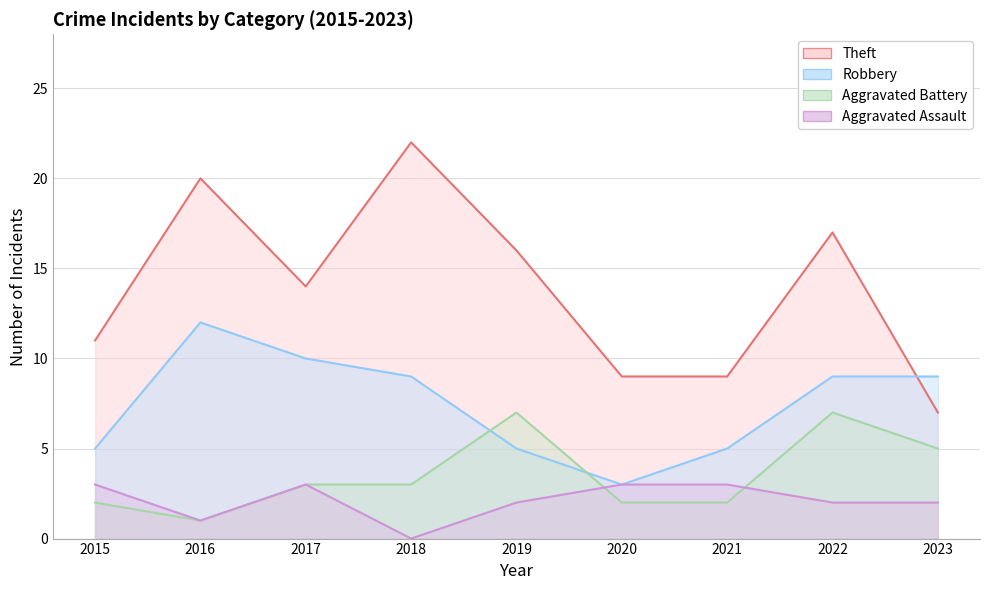

What is the value of the Aggravated Assault point at the 3rd from the left?

3